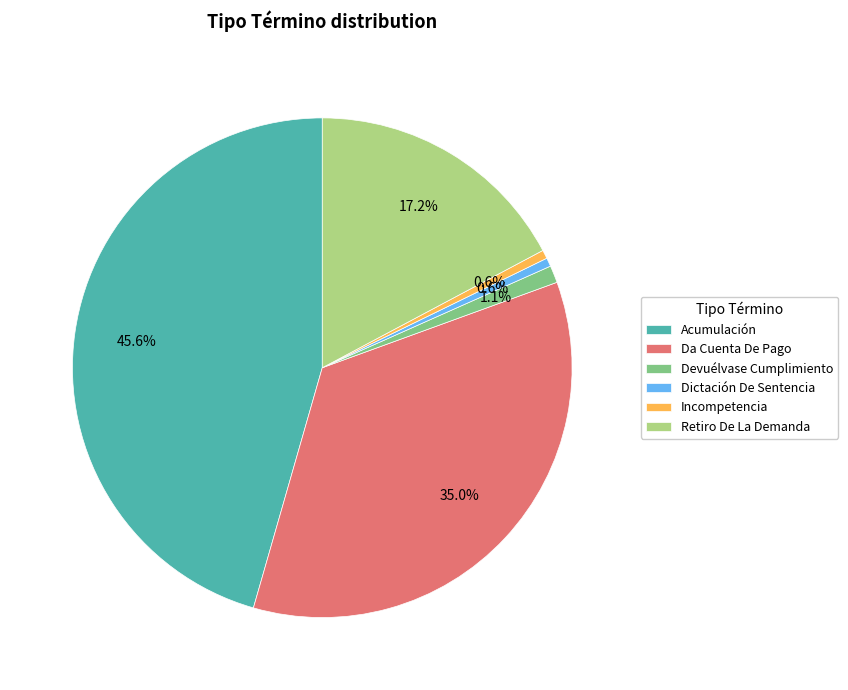

Do Incompetencia and Da Cuenta De Pago together represent more than half of the pie?

No